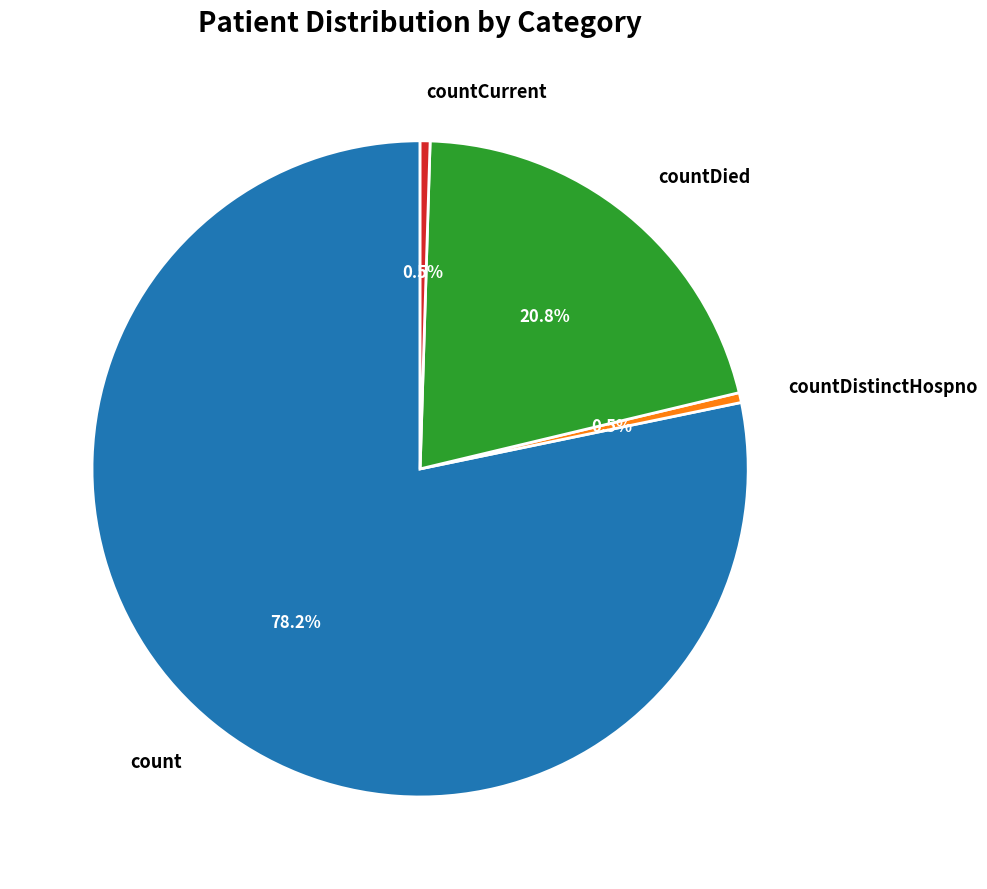

How many segments does this pie chart have?

4